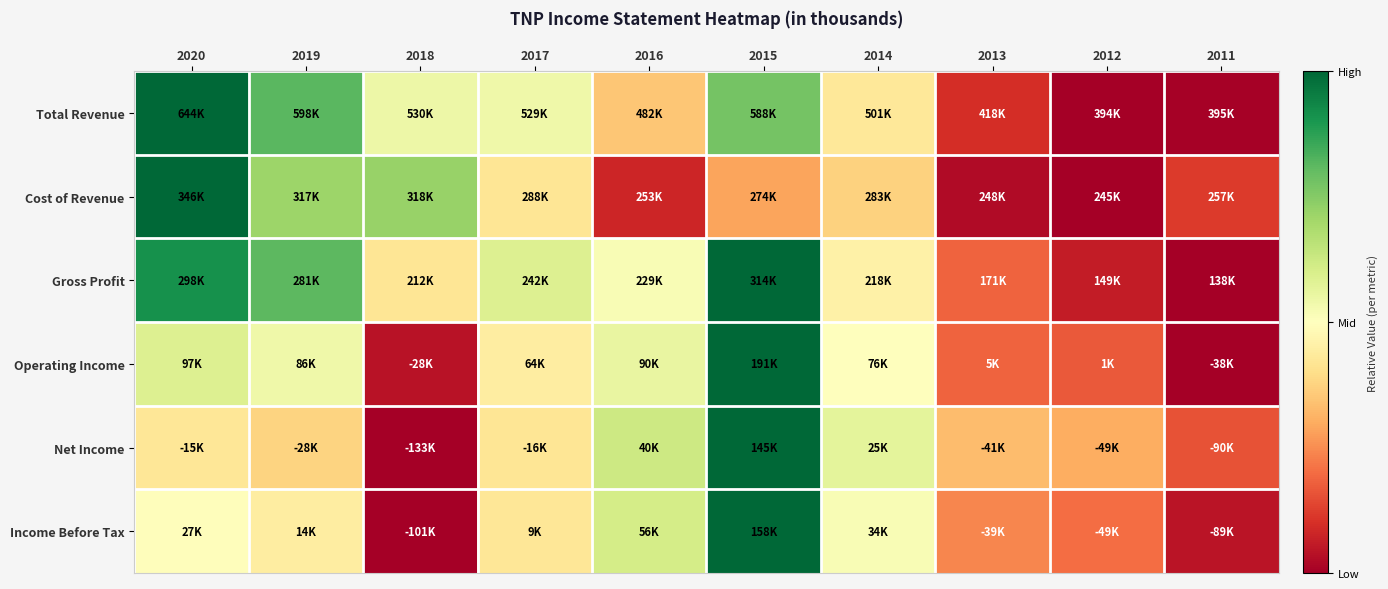

Reading left to right, what are all the values shown in this chart?

Total Revenue: 2020=1.0	2019=0.8	2018=0.5	2017=0.5	2016=0.4	2015=0.8	2014=0.4	2013=0.1	2012=0.0	2011=0.0
Cost of Revenue: 2020=1.0	2019=0.7	2018=0.7	2017=0.4	2016=0.1	2015=0.3	2014=0.4	2013=0.0	2012=0.0	2011=0.1
Gross Profit: 2020=0.9	2019=0.8	2018=0.4	2017=0.6	2016=0.5	2015=1.0	2014=0.5	2013=0.2	2012=0.1	2011=0.0
Operating Income: 2020=0.6	2019=0.5	2018=0.0	2017=0.4	2016=0.6	2015=1.0	2014=0.5	2013=0.2	2012=0.2	2011=0.0
Net Income: 2020=0.4	2019=0.4	2018=0.0	2017=0.4	2016=0.6	2015=1.0	2014=0.6	2013=0.3	2012=0.3	2011=0.2
Income Before Tax: 2020=0.5	2019=0.4	2018=0.0	2017=0.4	2016=0.6	2015=1.0	2014=0.5	2013=0.2	2012=0.2	2011=0.0